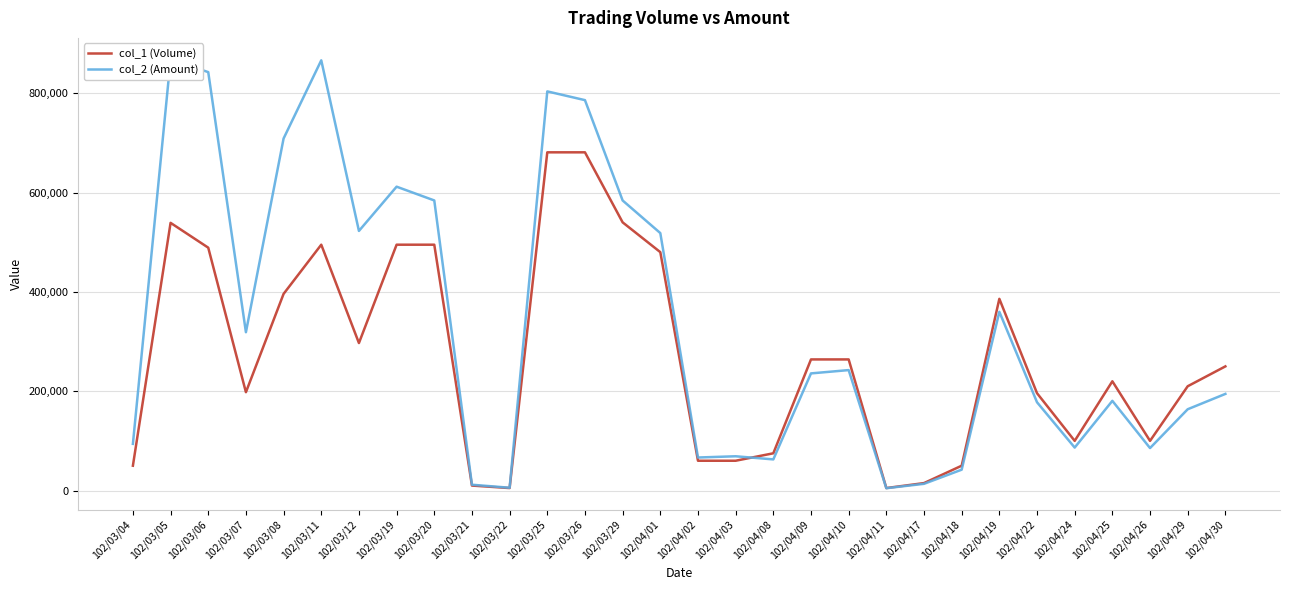

Which series changed the most between 102/03/06 and 102/04/02?

col_2 (Amount)